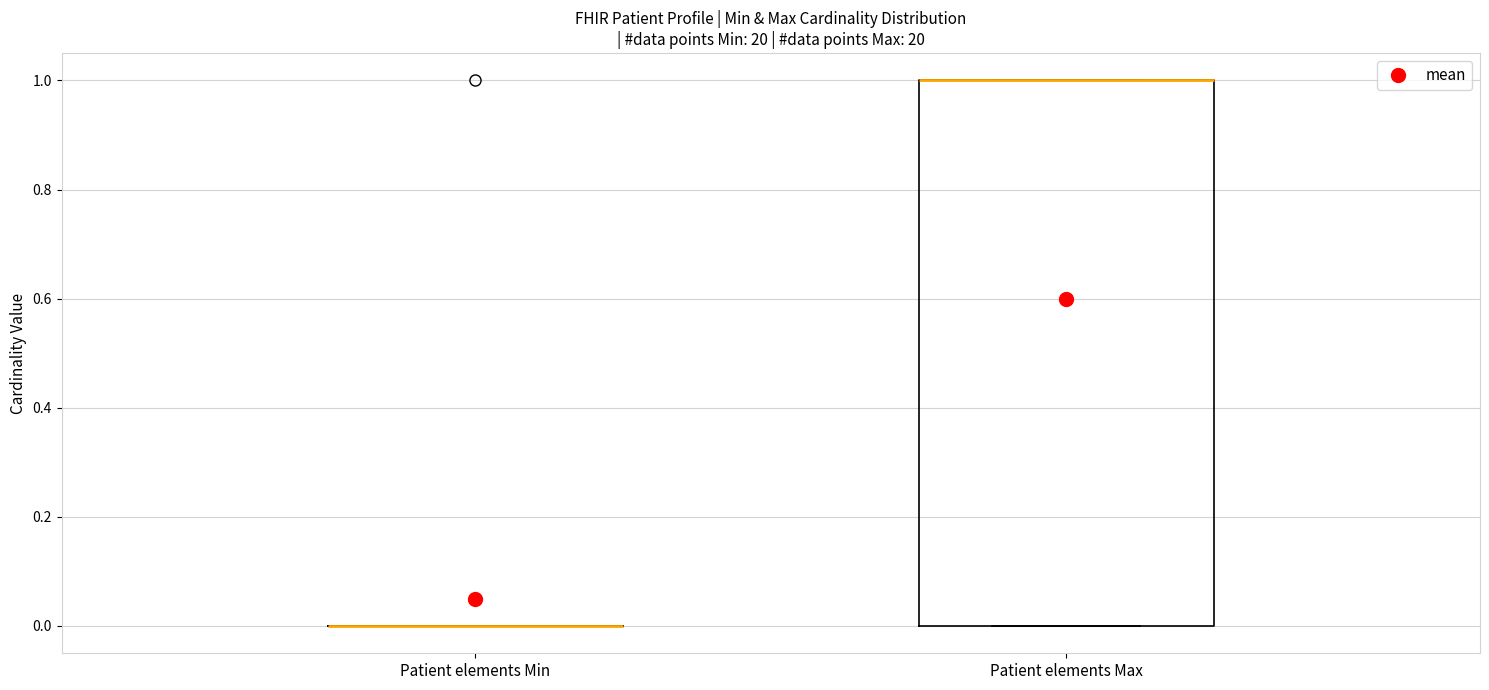

Reading left to right, read every box against the y-axis: the position of its median line, the range the box covers, and the ends of its whiskers. The values are not printed on the chart, so give them approximately, as read against the axis.

Patient elements Min: box collapsed to a line at 0, whiskers 0 to 0
Patient elements Max: median 1 (drawn on the box's upper edge), box 0 to 1, whiskers 0 to 1